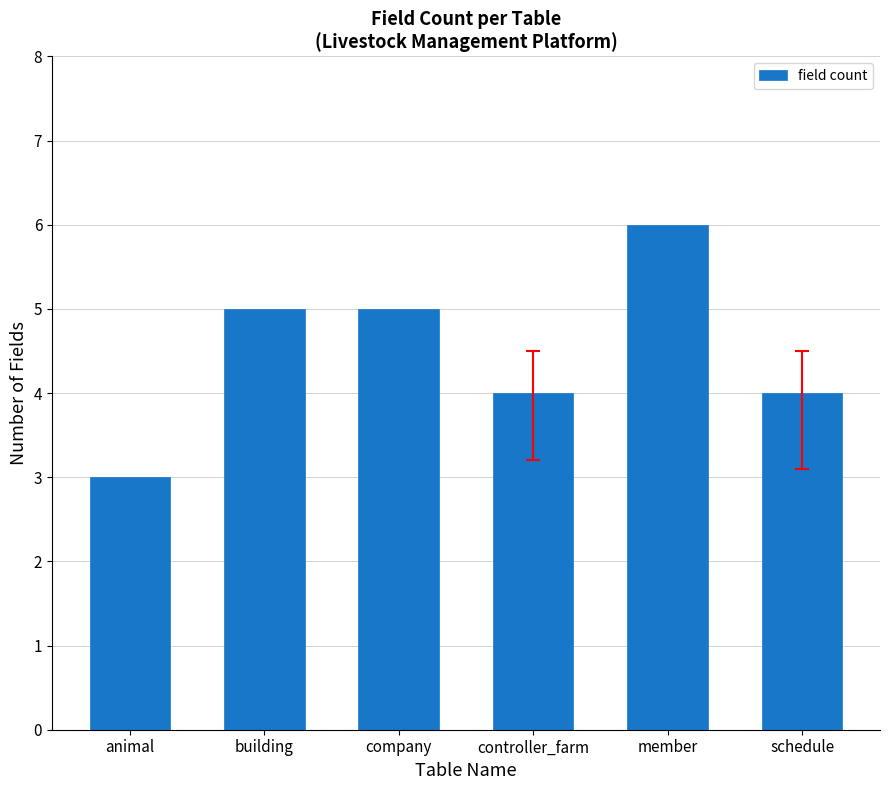

What position from the left is controller_farm?

4